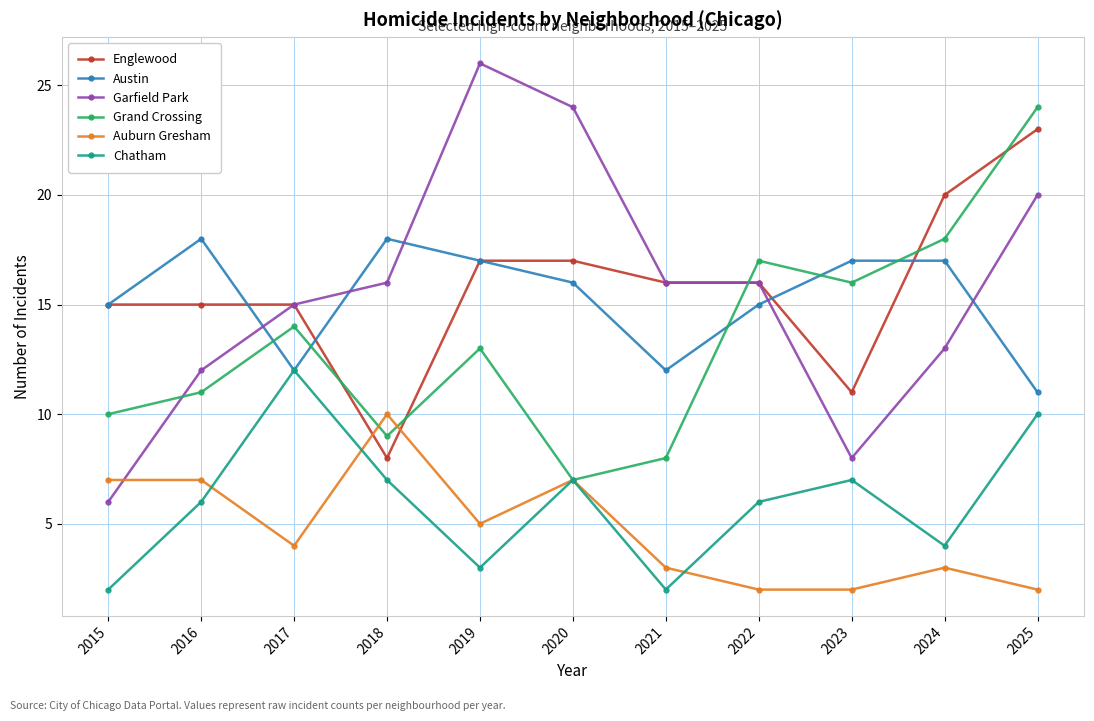

What is the sum of the Grand Crossing values at 2017 and 2019?

27